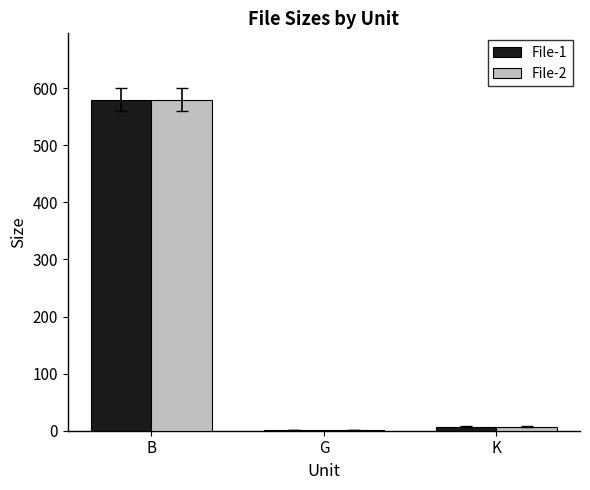

Is the value of File-2 at B greater than the value of File-1 at K?

Yes